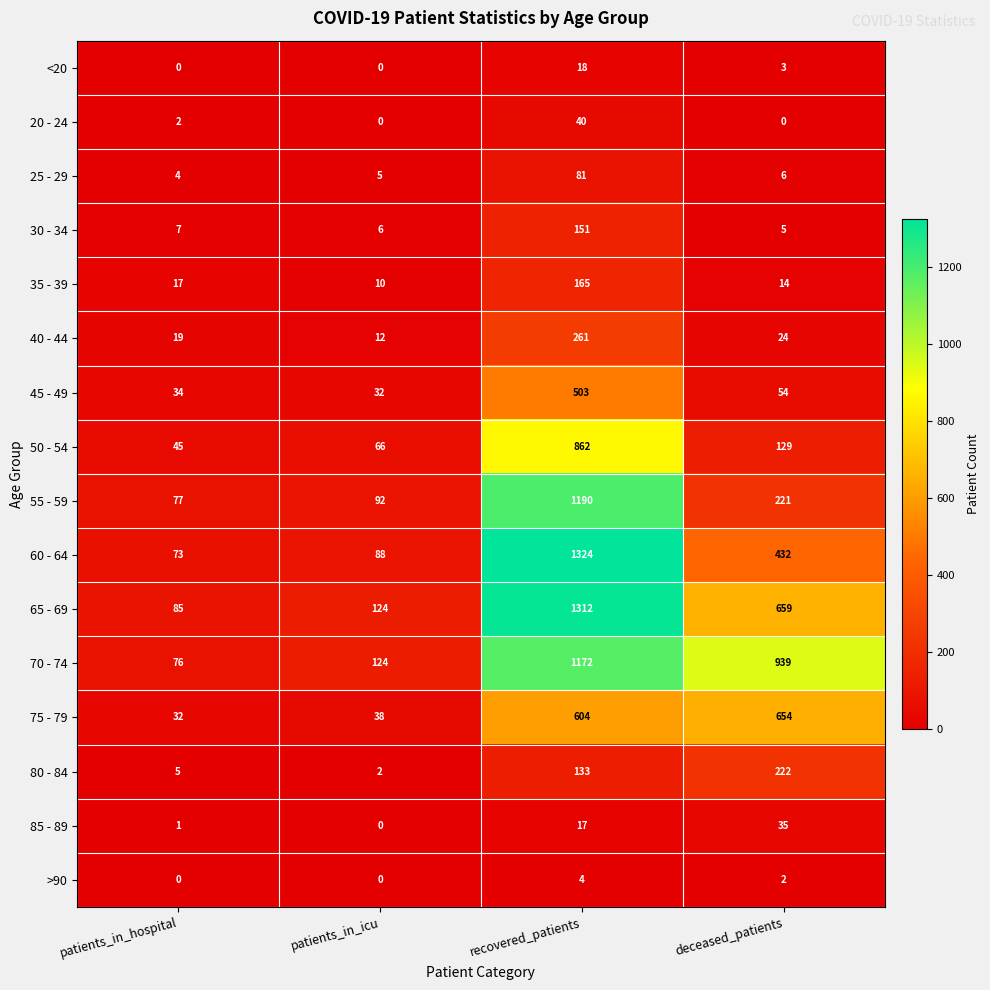

The 25 - 29 series shows 6 at deceased_patients. True or false?

True